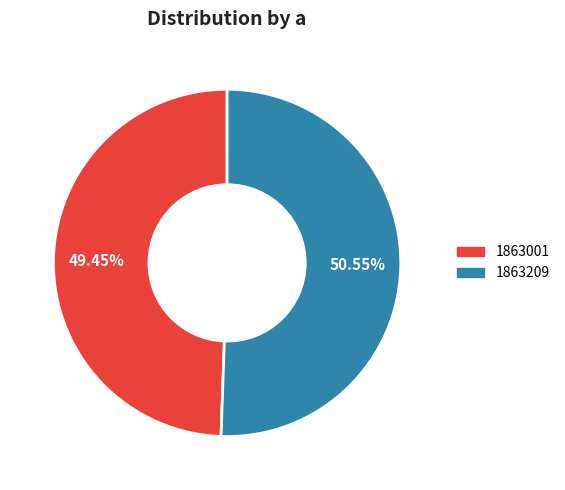

True or false: 1863001 accounts for 37% of the total.

False